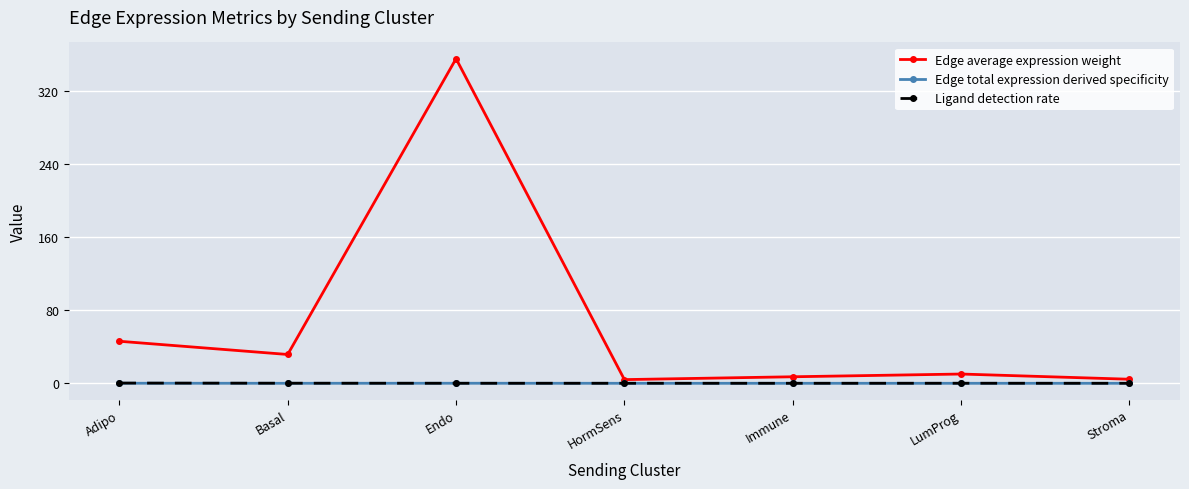

Where is the first local maximum for Edge average expression weight?

Endo